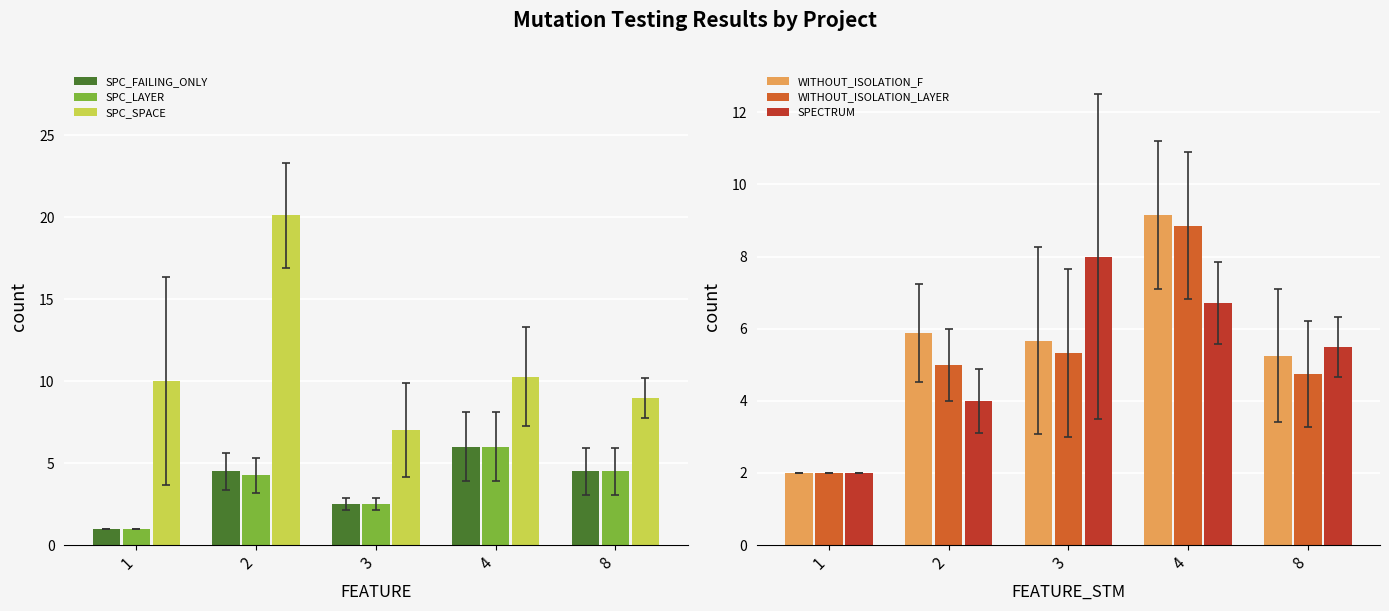

How many groups of bars are there?

5